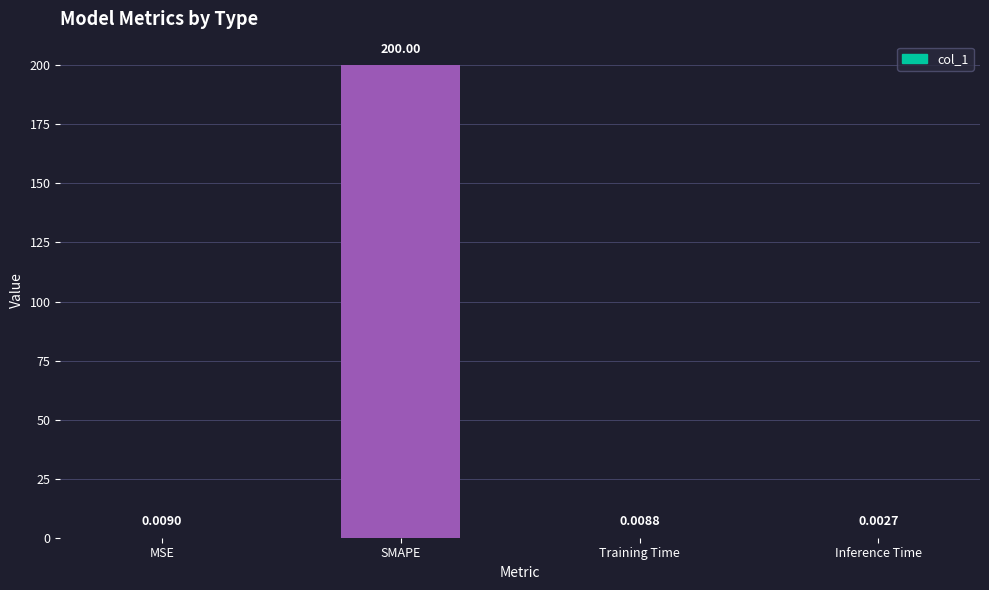

Which label corresponds to the largest value in the chart?

SMAPE